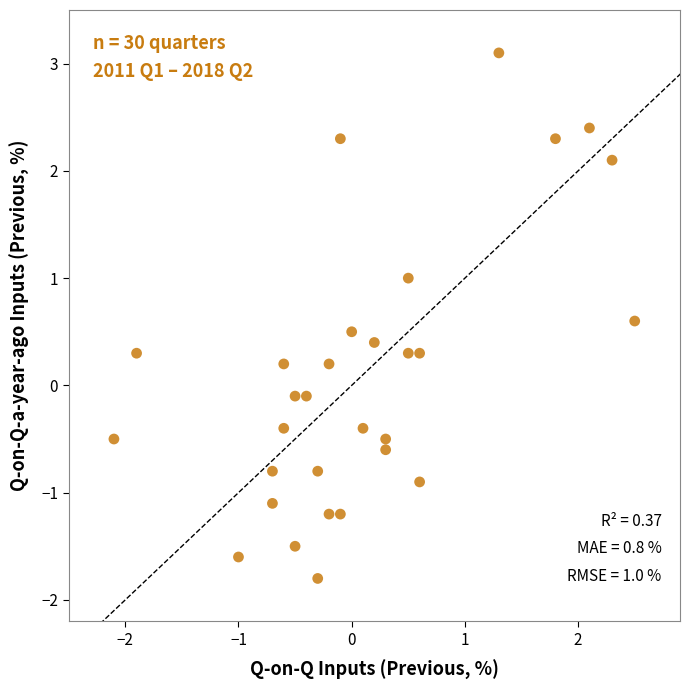

What is the range of Y values (max minus min)?

4.9